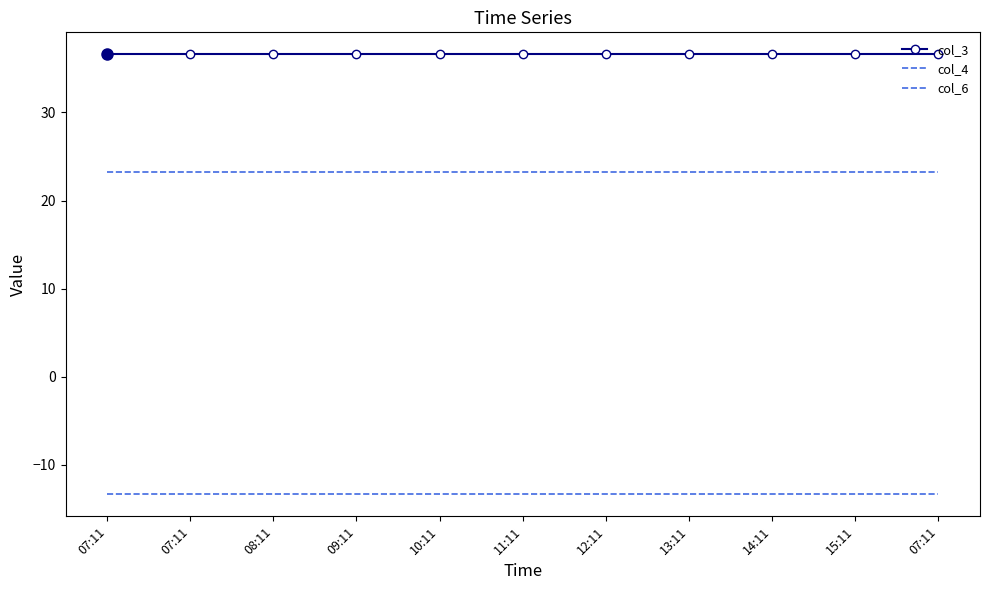

How many lines are shown in the chart?

3